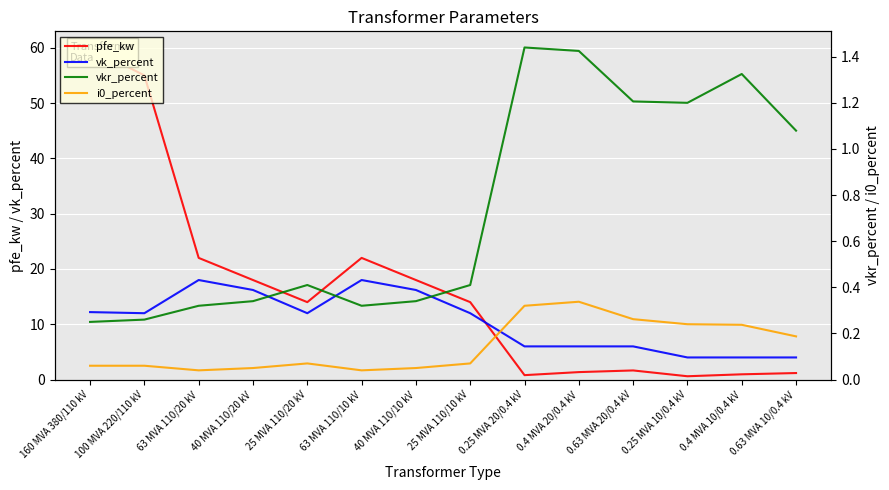

At which label does vkr_percent reach its peak?

0.25 MVA 20/0.4 kV